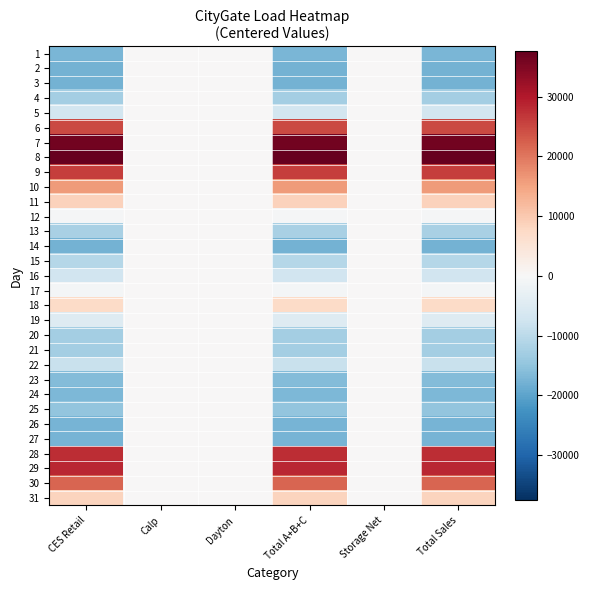

Reading left to right, transcribe all the data shown in this chart.

1: CES Retail=-17332.3	Calp=0.0	Dayton=0.0	Total A+B+C=-17332.3	Storage Net=0.0	Total Sales=-17332.3
2: CES Retail=-17710.3	Calp=0.0	Dayton=0.0	Total A+B+C=-17710.3	Storage Net=0.0	Total Sales=-17710.3
3: CES Retail=-17710.3	Calp=0.0	Dayton=0.0	Total A+B+C=-17710.3	Storage Net=0.0	Total Sales=-17710.3
4: CES Retail=-12839.3	Calp=0.0	Dayton=0.0	Total A+B+C=-12839.3	Storage Net=0.0	Total Sales=-12839.3
5: CES Retail=-6786.3	Calp=0.0	Dayton=0.0	Total A+B+C=-6786.3	Storage Net=0.0	Total Sales=-6786.3
6: CES Retail=24801.7	Calp=0.0	Dayton=0.0	Total A+B+C=24801.7	Storage Net=0.0	Total Sales=24801.7
7: CES Retail=36297.7	Calp=0.0	Dayton=0.0	Total A+B+C=36297.7	Storage Net=0.0	Total Sales=36297.7
8: CES Retail=37605.7	Calp=0.0	Dayton=0.0	Total A+B+C=37605.7	Storage Net=0.0	Total Sales=37605.7
9: CES Retail=25873.7	Calp=0.0	Dayton=0.0	Total A+B+C=25873.7	Storage Net=0.0	Total Sales=25873.7
10: CES Retail=16045.7	Calp=0.0	Dayton=0.0	Total A+B+C=16045.7	Storage Net=0.0	Total Sales=16045.7
11: CES Retail=8607.7	Calp=0.0	Dayton=0.0	Total A+B+C=8607.7	Storage Net=0.0	Total Sales=8607.7
12: CES Retail=-475.3	Calp=0.0	Dayton=0.0	Total A+B+C=-475.3	Storage Net=0.0	Total Sales=-475.3
13: CES Retail=-12240.3	Calp=0.0	Dayton=0.0	Total A+B+C=-12240.3	Storage Net=0.0	Total Sales=-12240.3
14: CES Retail=-17710.3	Calp=0.0	Dayton=0.0	Total A+B+C=-17710.3	Storage Net=0.0	Total Sales=-17710.3
15: CES Retail=-10760.3	Calp=0.0	Dayton=0.0	Total A+B+C=-10760.3	Storage Net=0.0	Total Sales=-10760.3
16: CES Retail=-7077.3	Calp=0.0	Dayton=0.0	Total A+B+C=-7077.3	Storage Net=0.0	Total Sales=-7077.3
17: CES Retail=-836.3	Calp=0.0	Dayton=0.0	Total A+B+C=-836.3	Storage Net=0.0	Total Sales=-836.3
18: CES Retail=7324.7	Calp=0.0	Dayton=0.0	Total A+B+C=7324.7	Storage Net=0.0	Total Sales=7324.7
19: CES Retail=-4829.3	Calp=0.0	Dayton=0.0	Total A+B+C=-4829.3	Storage Net=0.0	Total Sales=-4829.3
20: CES Retail=-12643.3	Calp=0.0	Dayton=0.0	Total A+B+C=-12643.3	Storage Net=0.0	Total Sales=-12643.3
21: CES Retail=-12867.3	Calp=0.0	Dayton=0.0	Total A+B+C=-12867.3	Storage Net=0.0	Total Sales=-12867.3
22: CES Retail=-8373.3	Calp=0.0	Dayton=0.0	Total A+B+C=-8373.3	Storage Net=0.0	Total Sales=-8373.3
23: CES Retail=-16353.3	Calp=0.0	Dayton=0.0	Total A+B+C=-16353.3	Storage Net=0.0	Total Sales=-16353.3
24: CES Retail=-16761.3	Calp=0.0	Dayton=0.0	Total A+B+C=-16761.3	Storage Net=0.0	Total Sales=-16761.3
25: CES Retail=-14703.3	Calp=0.0	Dayton=0.0	Total A+B+C=-14703.3	Storage Net=0.0	Total Sales=-14703.3
26: CES Retail=-17620.3	Calp=0.0	Dayton=0.0	Total A+B+C=-17620.3	Storage Net=0.0	Total Sales=-17620.3
27: CES Retail=-17495.3	Calp=0.0	Dayton=0.0	Total A+B+C=-17495.3	Storage Net=0.0	Total Sales=-17495.3
28: CES Retail=27799.7	Calp=0.0	Dayton=0.0	Total A+B+C=27799.7	Storage Net=0.0	Total Sales=27799.7
29: CES Retail=28497.7	Calp=0.0	Dayton=0.0	Total A+B+C=28497.7	Storage Net=0.0	Total Sales=28497.7
30: CES Retail=21854.7	Calp=0.0	Dayton=0.0	Total A+B+C=21854.7	Storage Net=0.0	Total Sales=21854.7
31: CES Retail=8415.7	Calp=0.0	Dayton=0.0	Total A+B+C=8415.7	Storage Net=0.0	Total Sales=8415.7